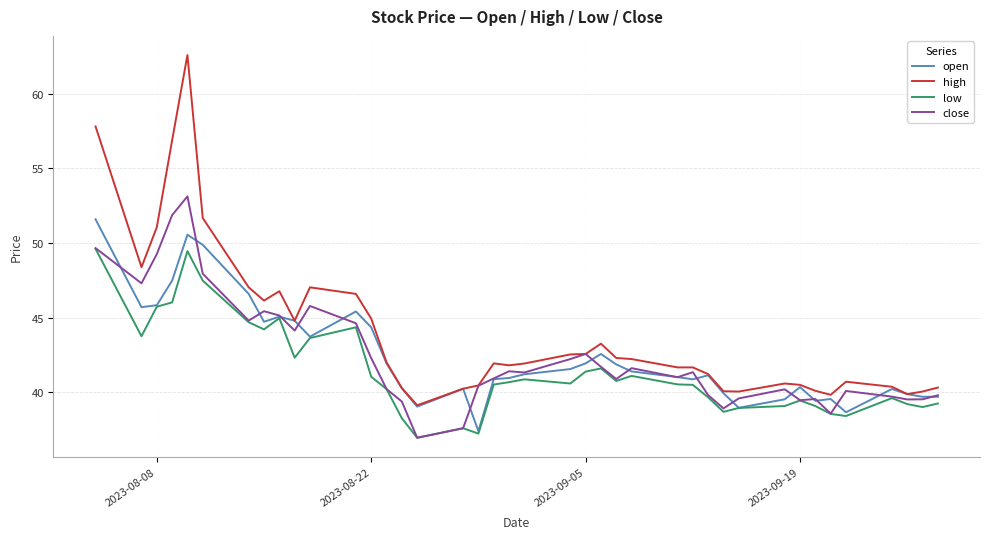

How many distinct data groups are displayed?

4